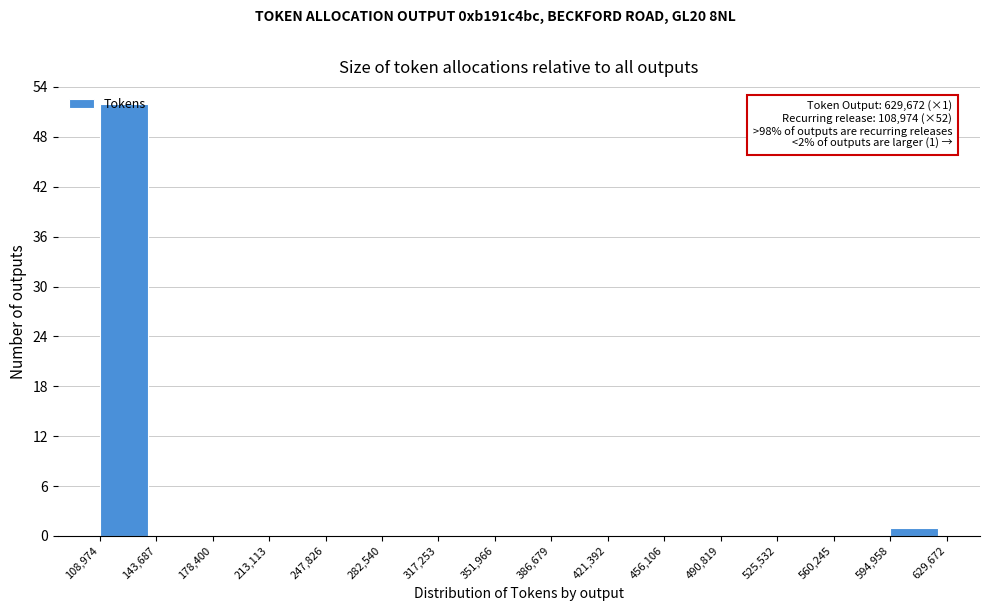

Which range on the x-axis has the tallest bar?

108,974 to 143,687